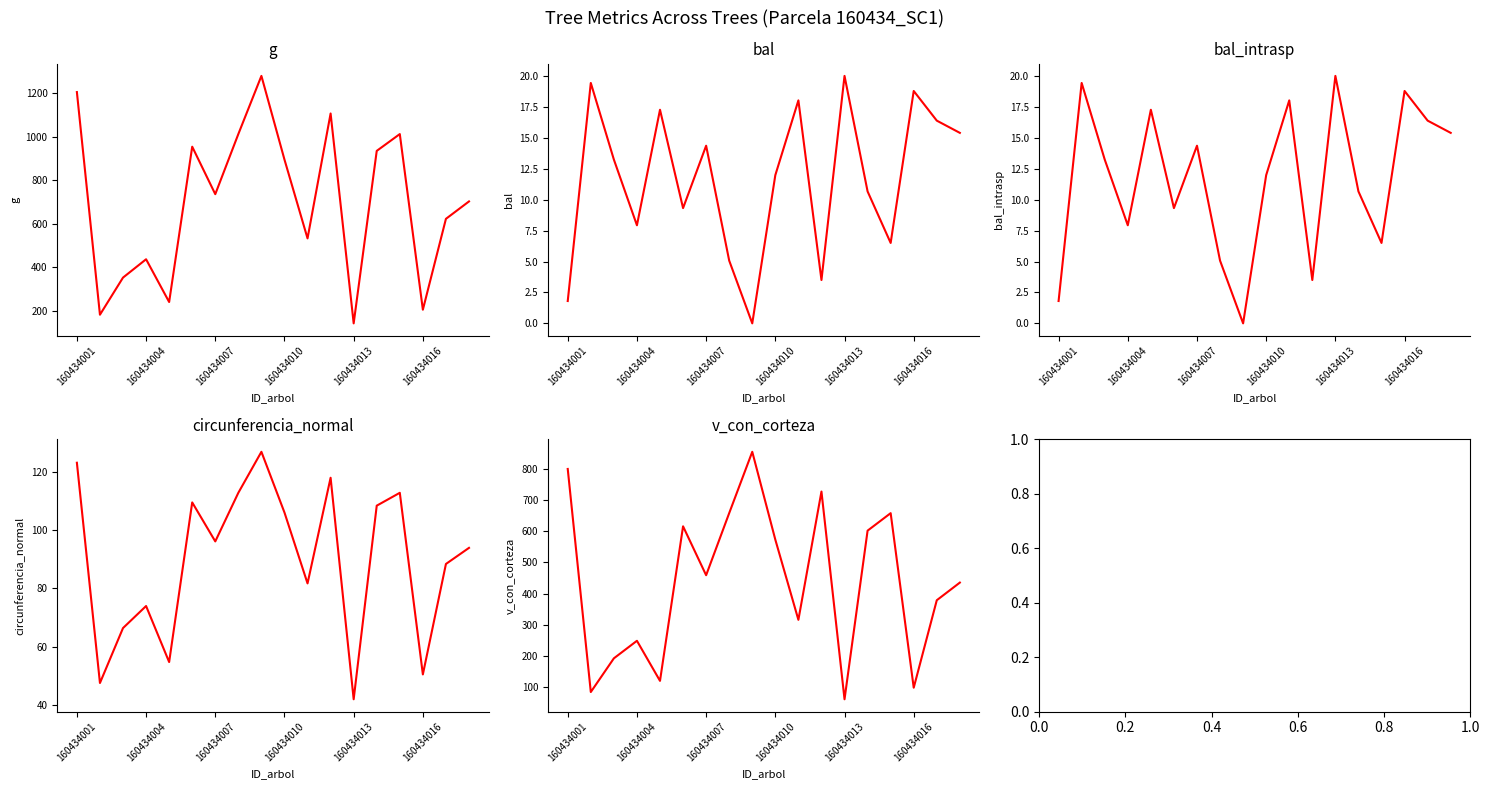

In bal, how many points are lower than both neighbors (excluding endpoints)?

5